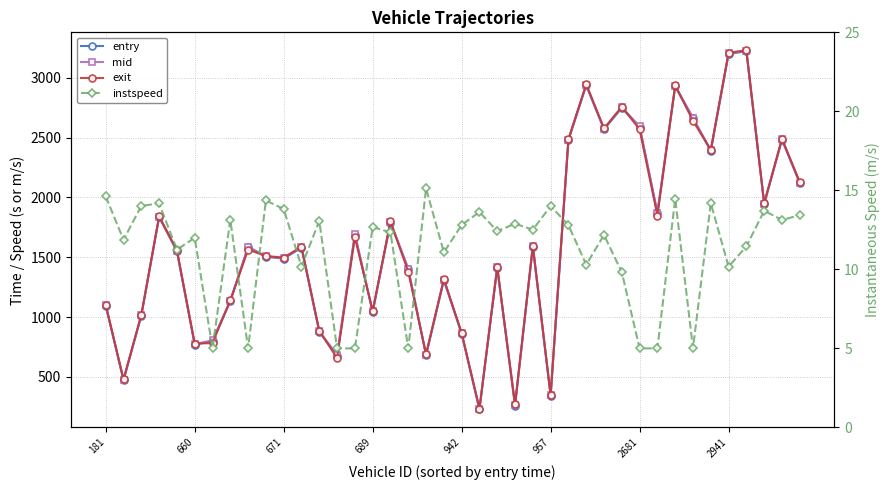

Reading right to left, transcribe all the data shown in this chart.

entry: 2119.9	2482.2	1944.9	3221.8	3200.9	2390.3	2662.4	2929.0	1869.5	2589.9	2748.8	2568.8	2936.9	2479.0	342.4	1587.2	260.2	1411.2	227.7	860.2	1308.0	681.4	1400.9	1790.0	1042.0	1689.3	678.8	877.3	1579.1	1489.1	1503.9	1584.5	1131.8	800.6	769.0	1550.9	1835.2	1012.3	471.0	1096.7
mid: 2124.3	2487.3	1949.4	3226.3	3206.2	2394.5	2666.6	2933.1	1874.1	2594.4	2754.0	2573.3	2942.2	2483.4	346.1	1592.4	264.5	1415.5	232.2	864.6	1313.3	686.3	1405.6	1794.5	1047.1	1693.3	683.1	881.5	1584.2	1493.4	1507.6	1589.5	1136.5	805.5	773.6	1555.2	1839.1	1016.2	475.5	1100.5
exit: 2127.9	2491.1	1953.0	3230.4	3210.7	2397.9	2640.3	2936.6	1848.2	2568.6	2758.7	2577.1	2946.8	2487.1	349.6	1596.7	269.6	1419.6	235.7	868.4	1317.7	689.9	1379.4	1799.8	1051.1	1667.1	656.7	885.2	1588.8	1497.0	1511.0	1563.8	1140.5	783.0	777.7	1560.3	1842.7	1019.8	479.8	1104.1
instspeed: 13.4	13.1	13.7	11.5	10.2	14.2	5.0	14.5	5.0	5.0	9.8	12.2	10.3	12.8	14.0	12.5	12.9	12.4	13.6	12.8	11.1	15.1	5.0	12.3	12.7	5.0	5.0	13.1	10.2	13.8	14.4	5.0	13.1	5.0	12.0	11.2	14.2	14.0	11.9	14.6